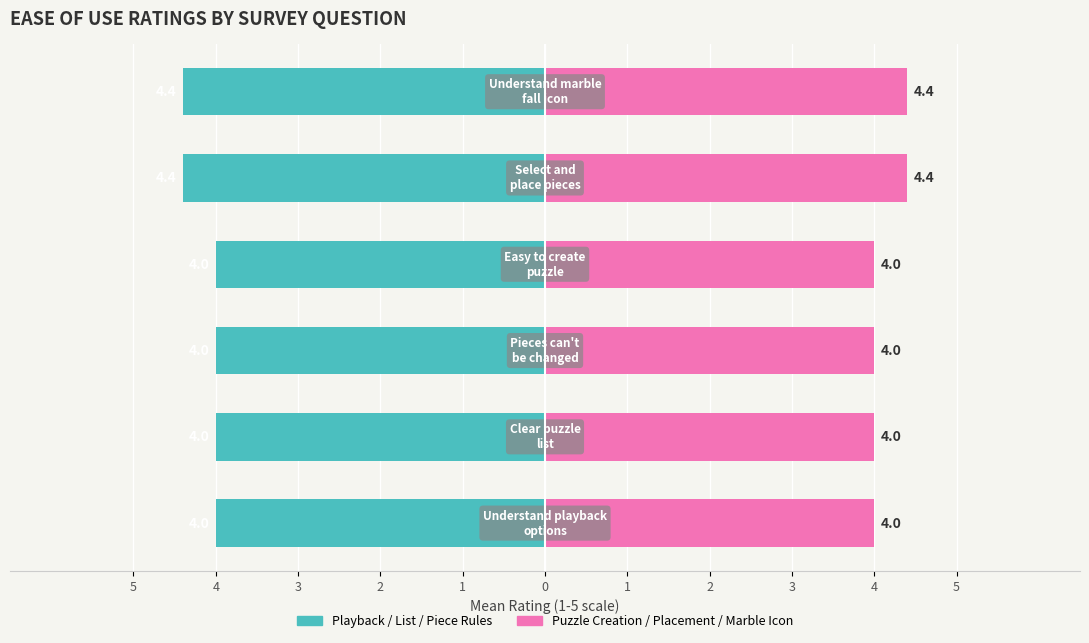

Reading right to left, list all the values displayed in this chart.

Left metric (Teal): -4.4	-4.4	-4.0	-4.0	-4.0	-4.0
Right metric (Pink): 4.4	4.4	4.0	4.0	4.0	4.0